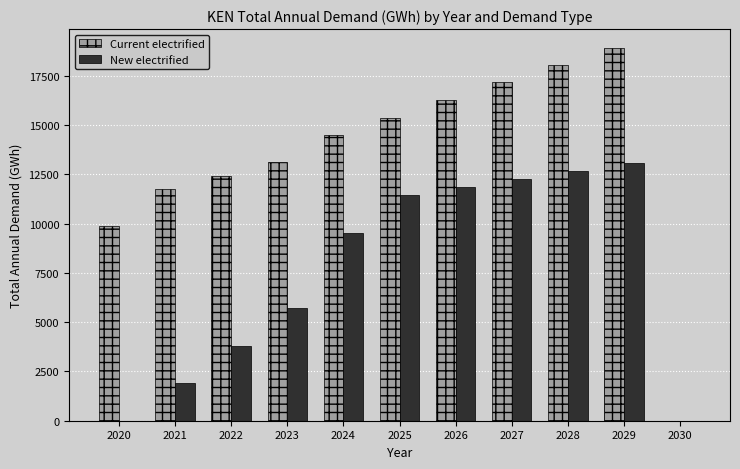

Count the number of categories in the chart.

11